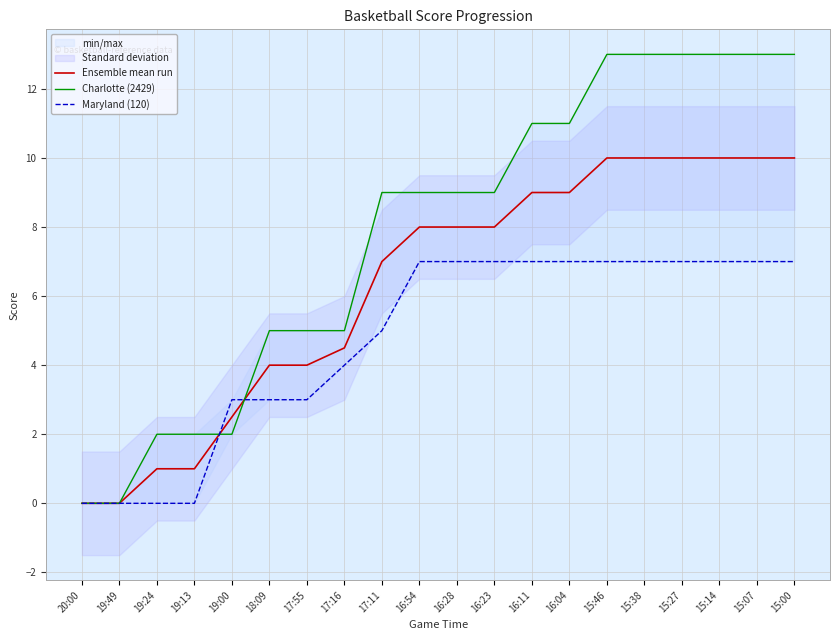

How many lines are shown in the chart?

3